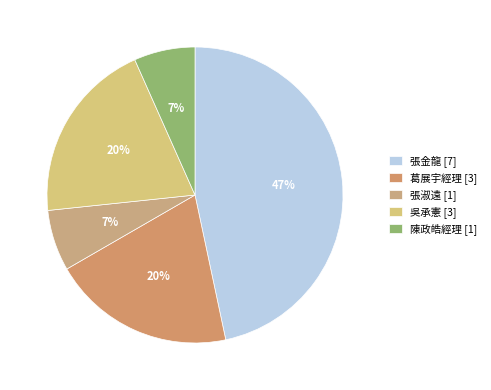

To the nearest percent, what percentage of the pie is 葛展宇經理?

20%